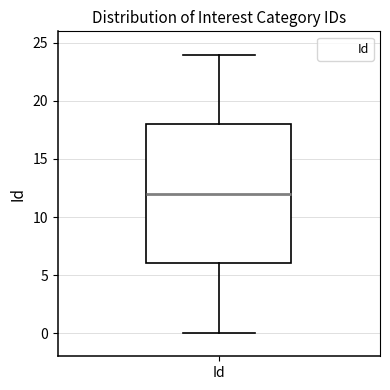

Where does the upper whisker of the box for Id end on the y-axis? The values are not printed on the chart, so give them approximately, as read against the axis.

24